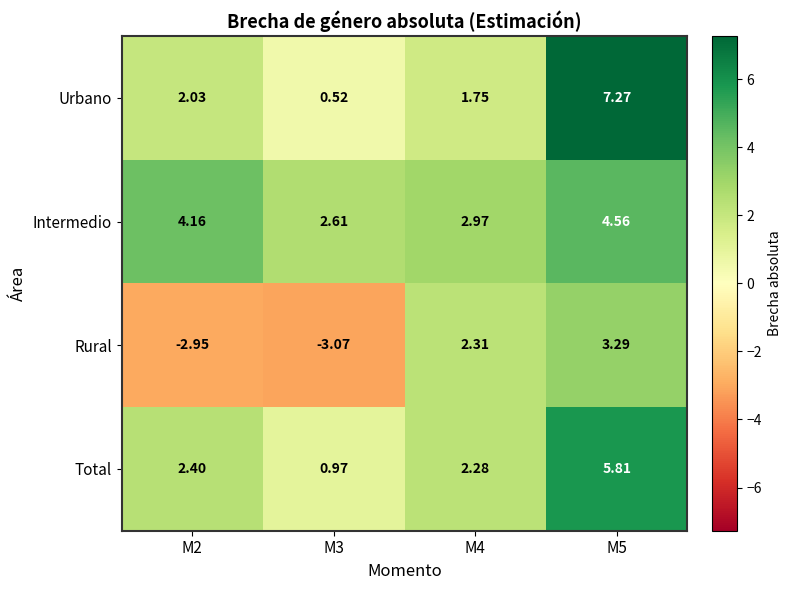

Which series has the largest total across all categories?

Intermedio